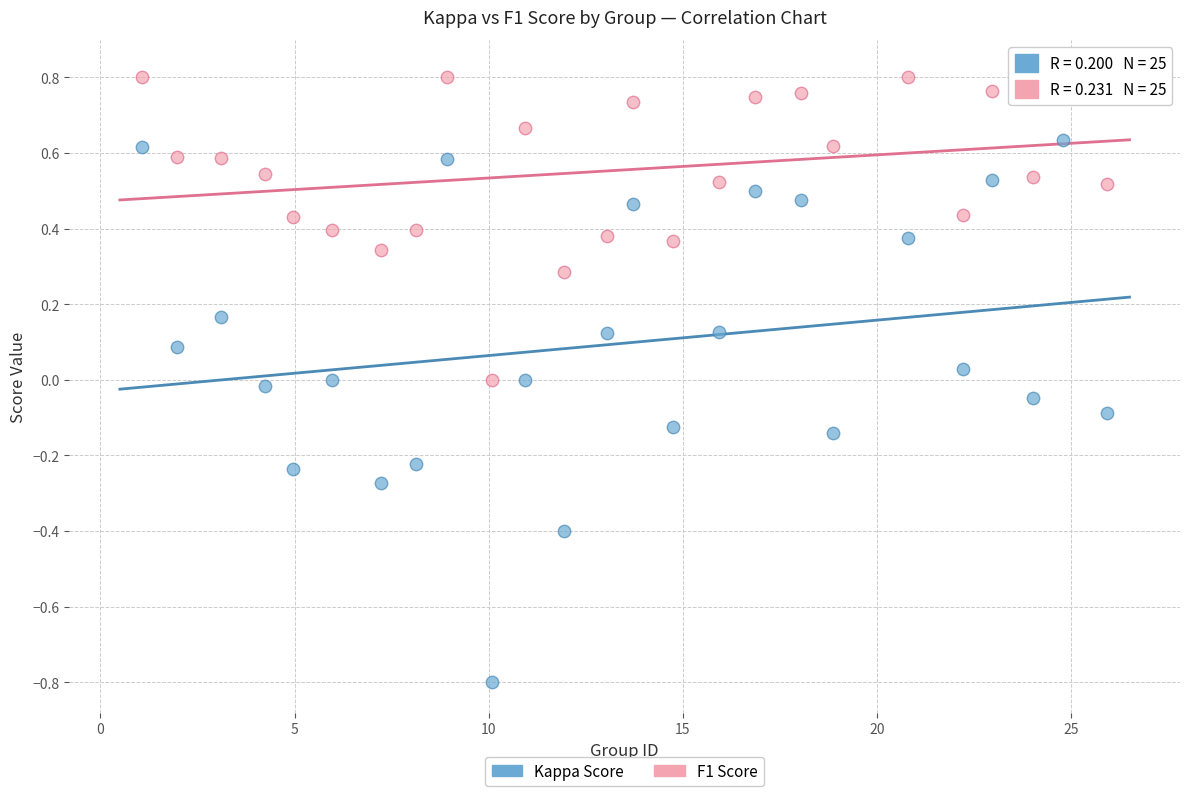

What is the X range (max minus min) for the scatter plot?

24.8